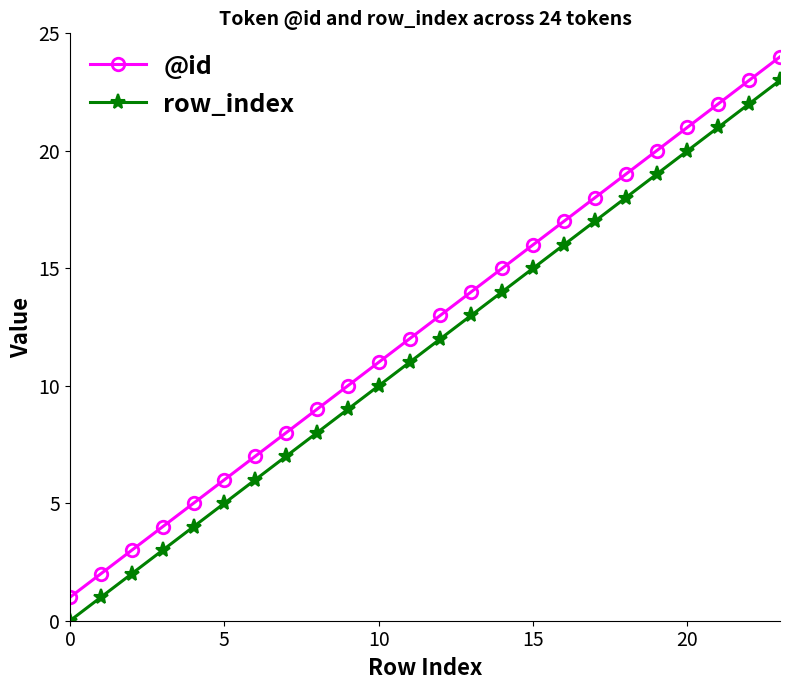

True or false: @id has more than 0 interior local peaks.

False